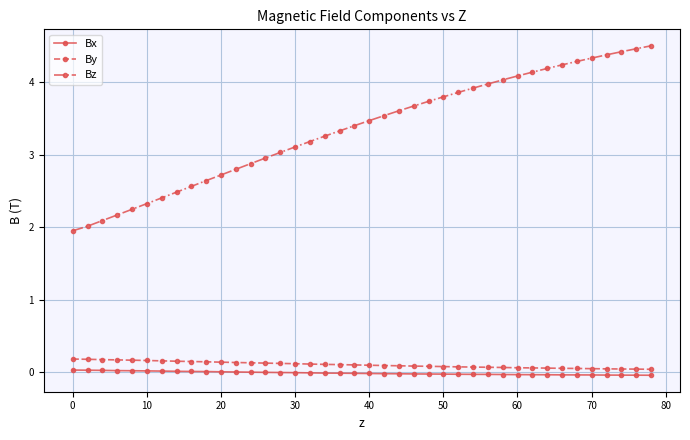

Rank the series by their maximum value, from highest to lowest.

Bz, By, Bx